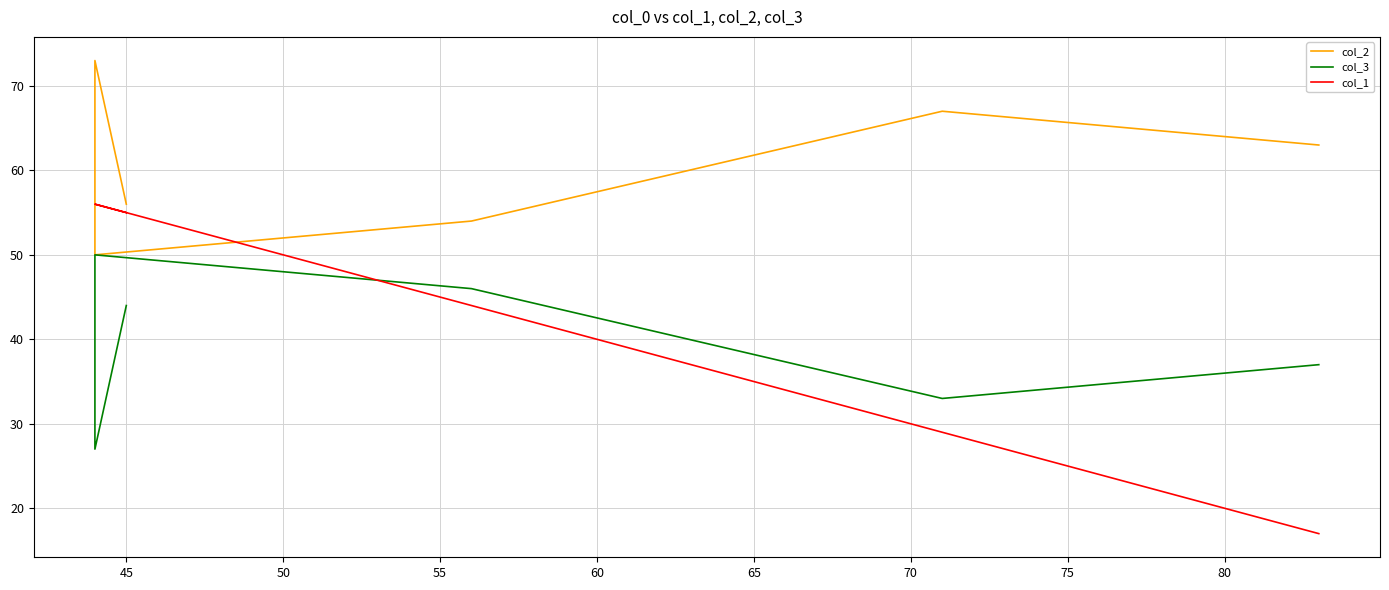

Rank the series by their maximum value, from lowest to highest.

col_3, col_1, col_2